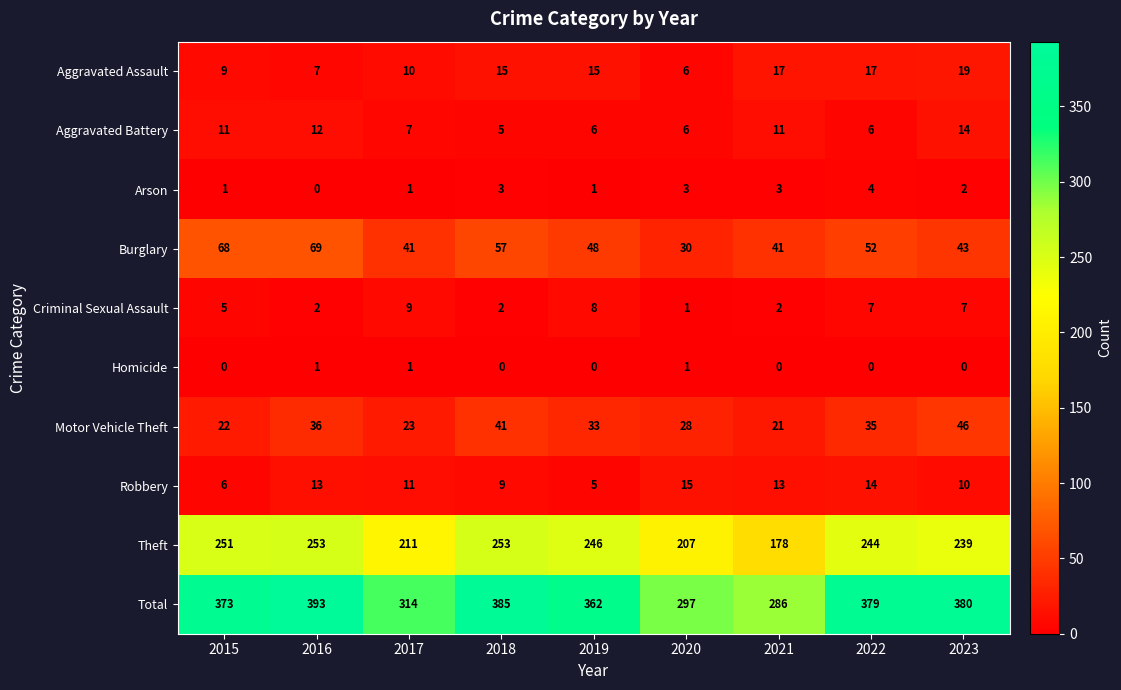

What is the total value across all series at 2021?

572